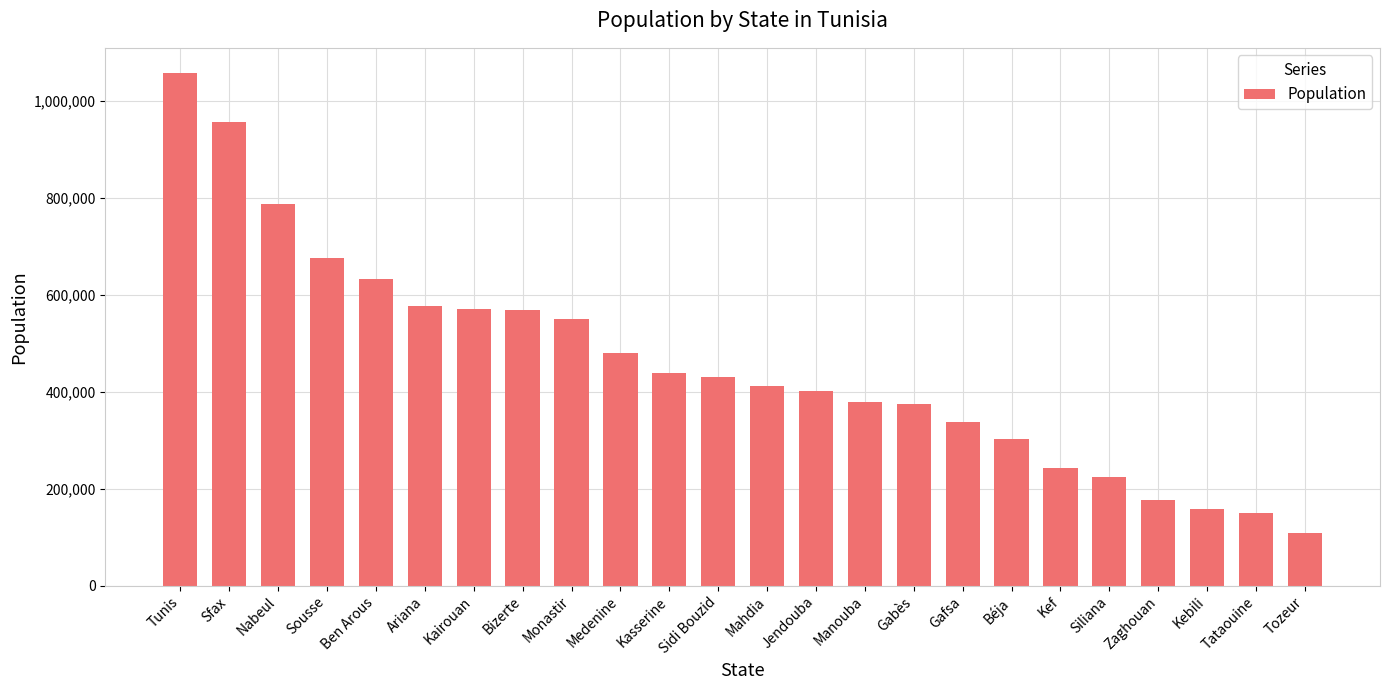

Where does the data first go above 429912?

Tunis